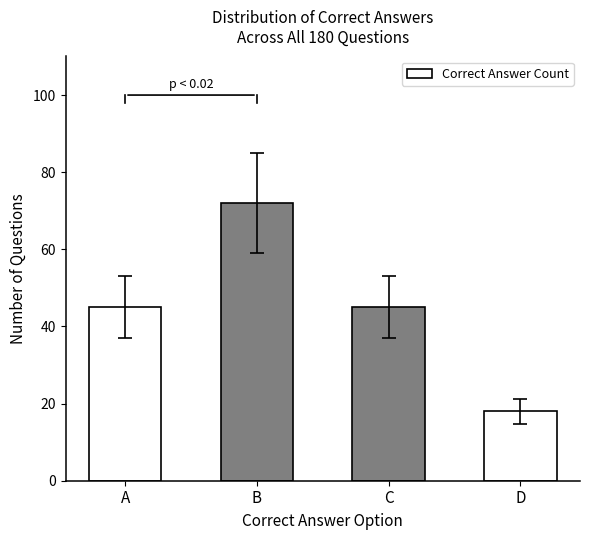

The chart shows a value of 45 at C. True or false?

True